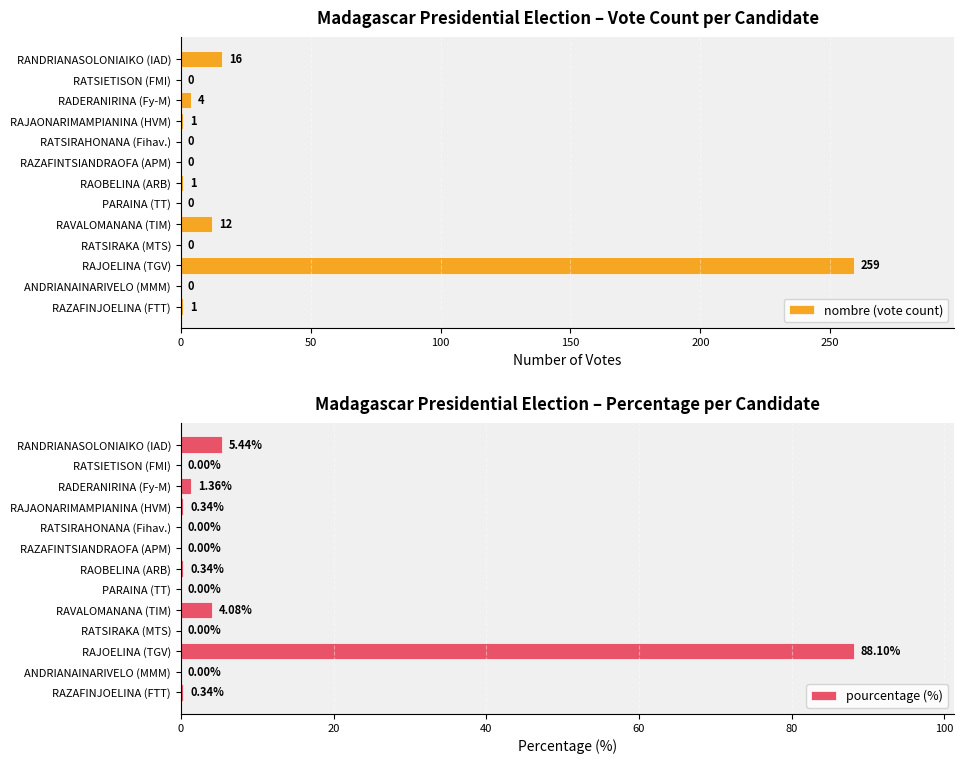

Are the bars grouped side by side (vs. stacked)?

Yes